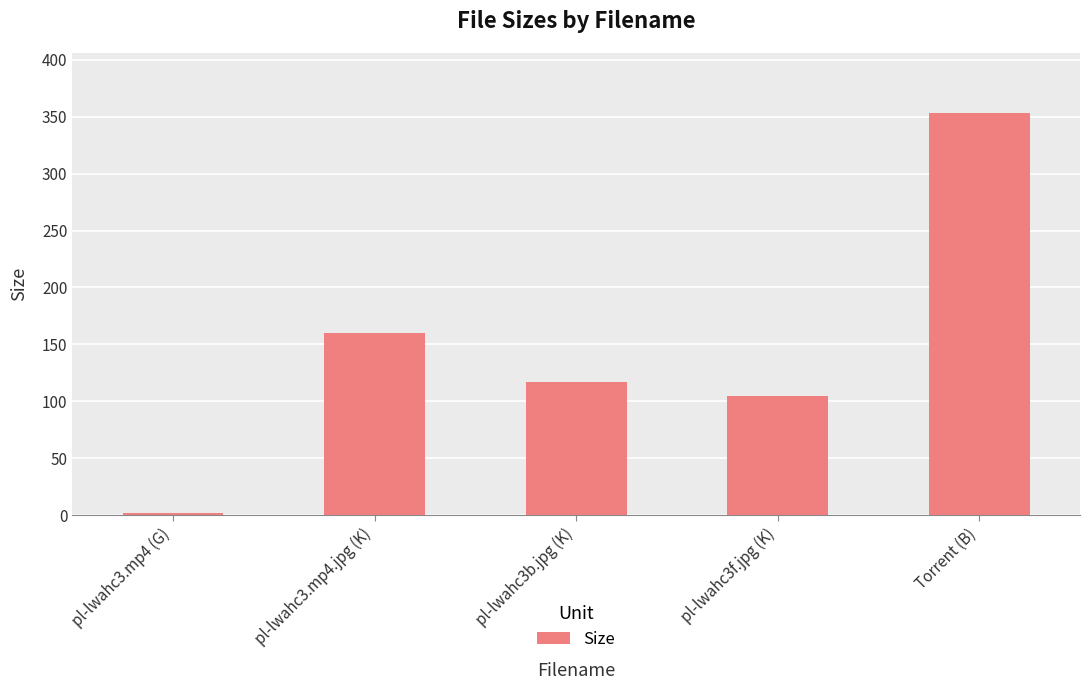

What is the label of the 5th bar from the right?

pl-lwahc3.mp4 (G)